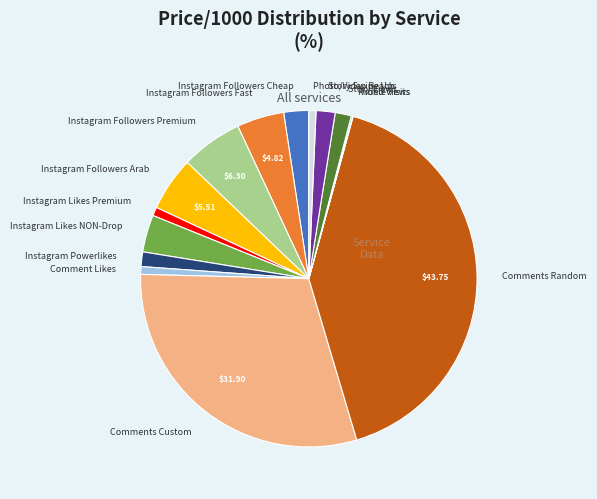

Between Instagram Likes NON-Drop and Comments Random, which is larger?

Comments Random